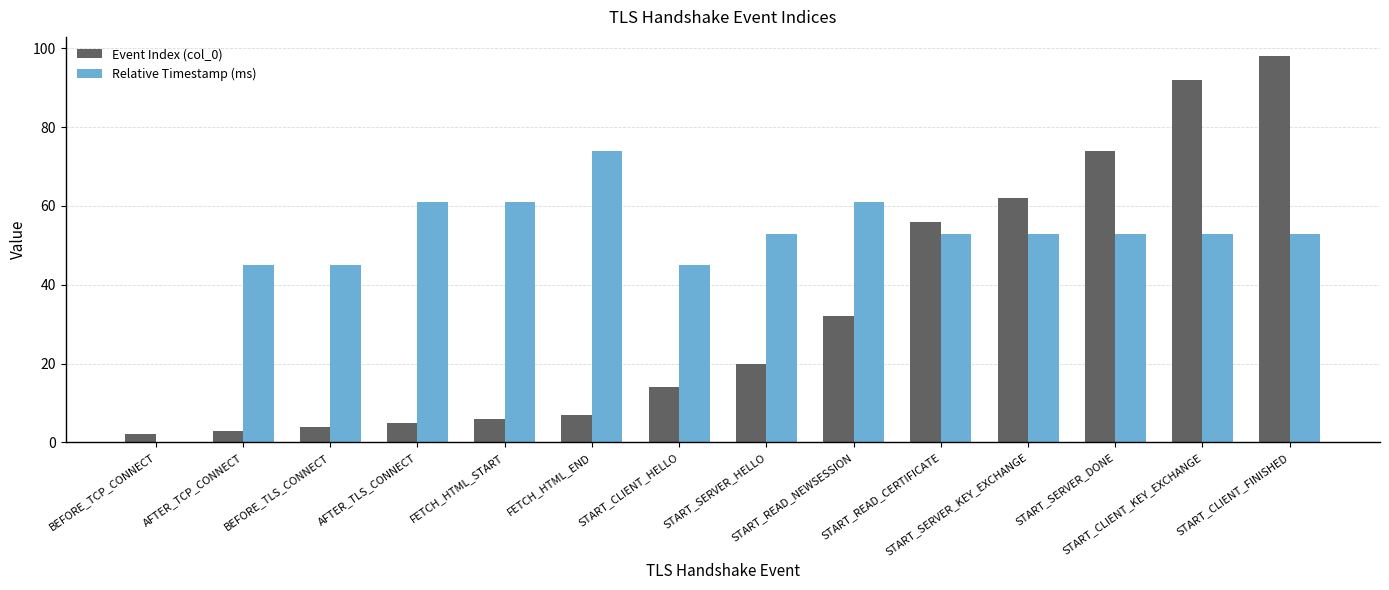

Which series has the largest total across all categories?

Relative Timestamp (ms)